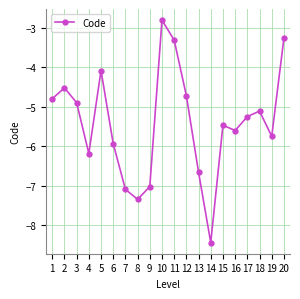

What is the difference between the maximum and minimum values?

5.6